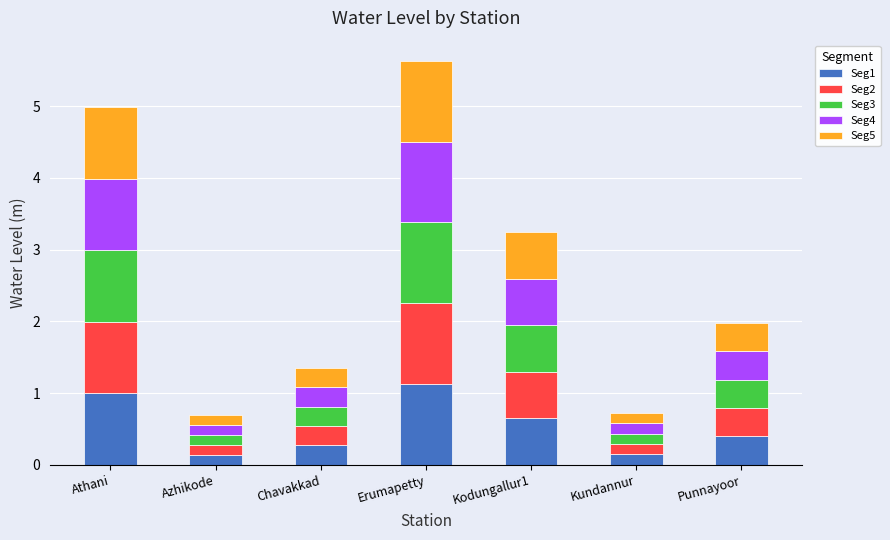

What is the average value of the Seg1 series?

0.5